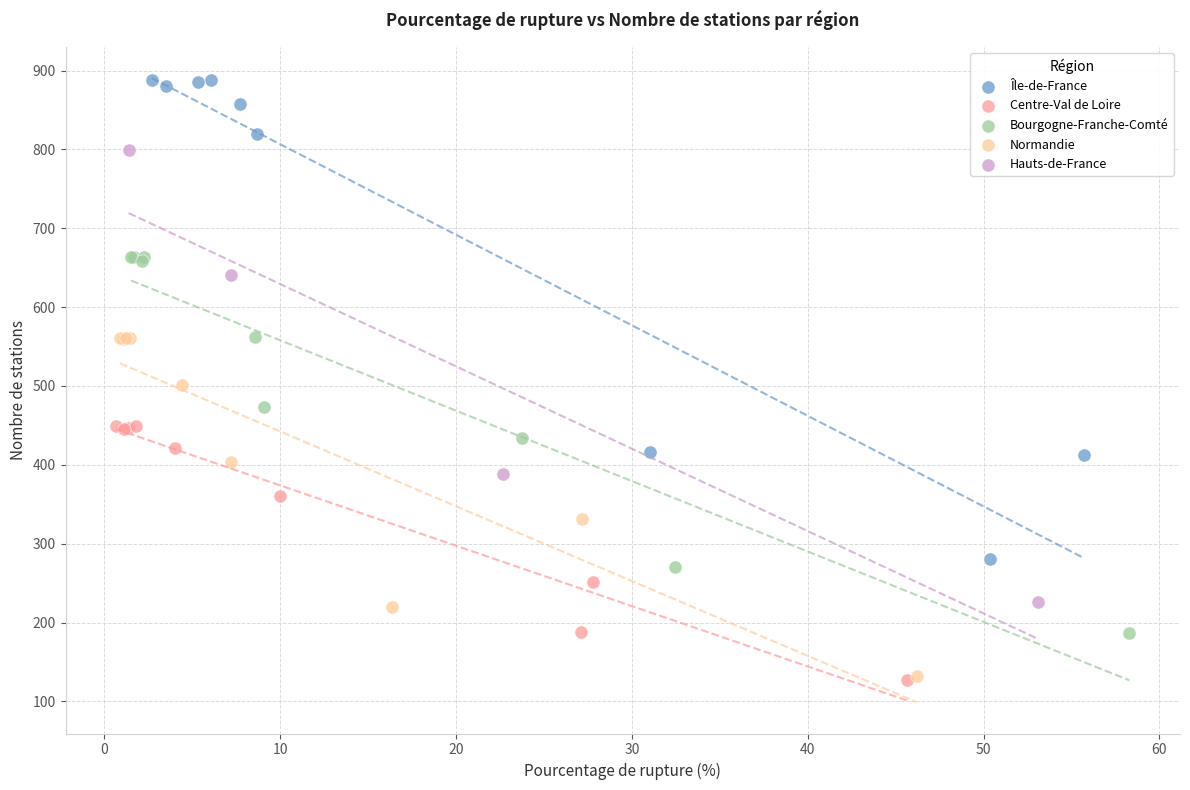

What are all the series names shown in the legend?

Île-de-France, Centre-Val de Loire, Bourgogne-Franche-Comté, Normandie, Hauts-de-France